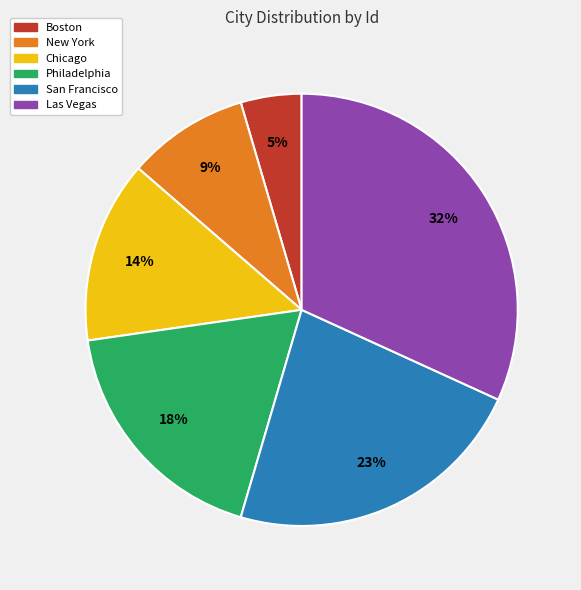

True or false: Boston accounts for 5% of the total.

True